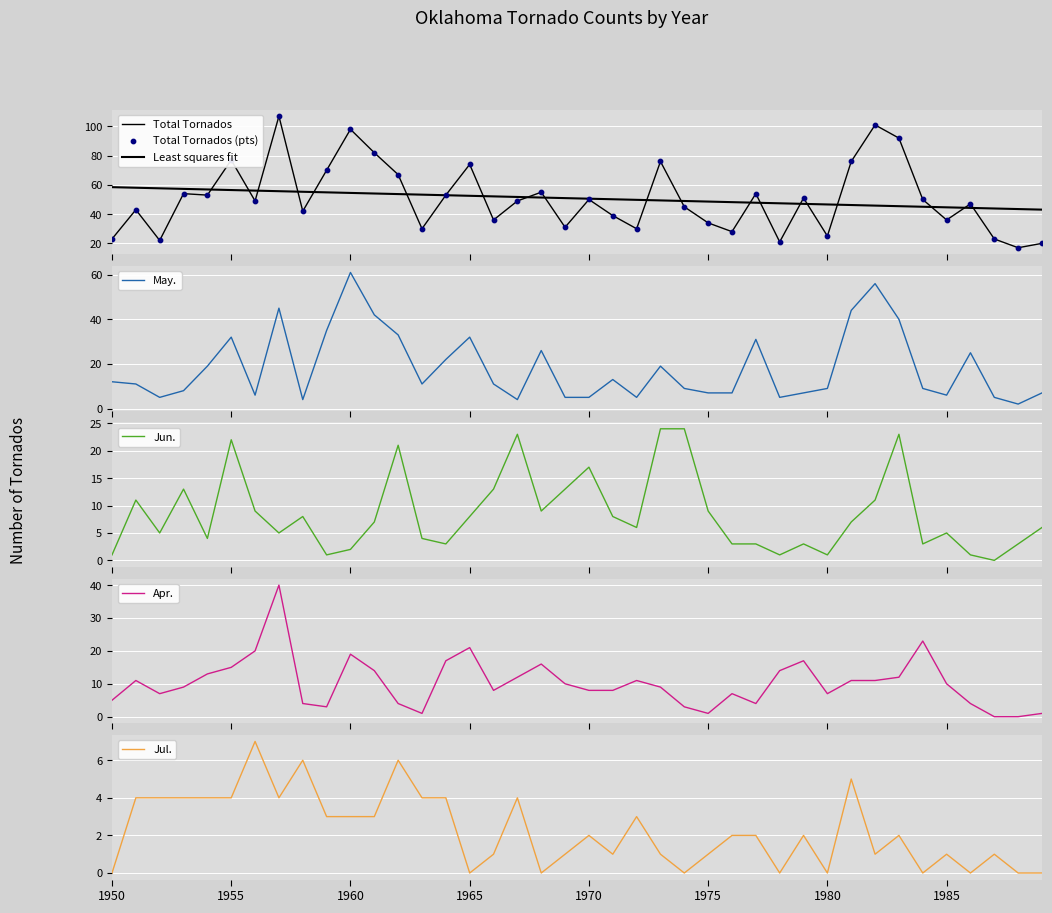

Is the value of May. at 1975 greater than the value of Jul. at 1980?

Yes